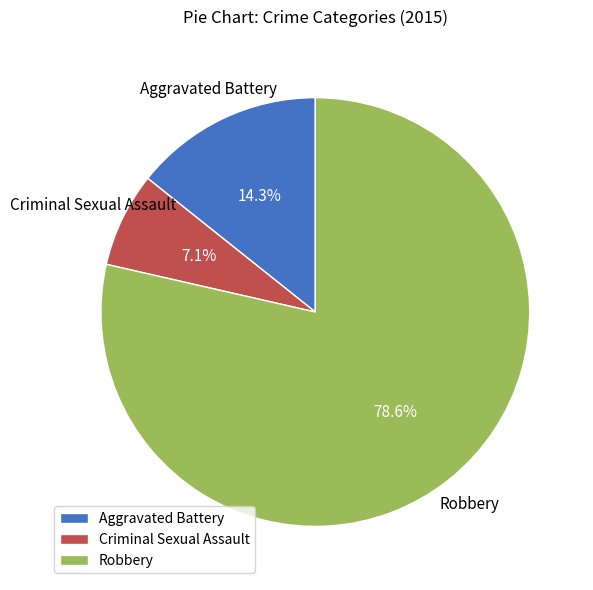

What percentage is the Robbery slice, to the nearest percent?

79%